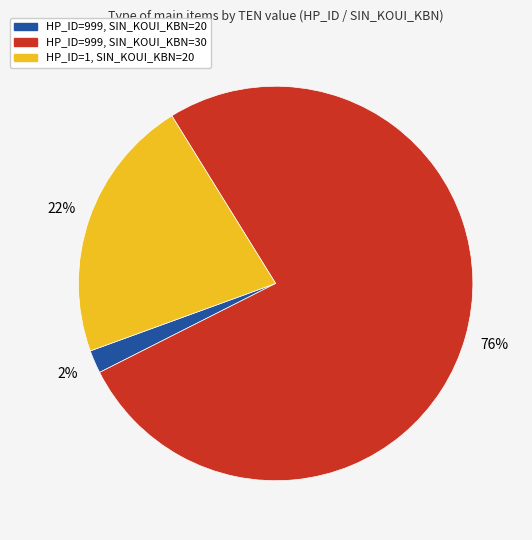

Which category has the smallest portion of the pie?

HP_ID=999, SIN_KOUI_KBN=20